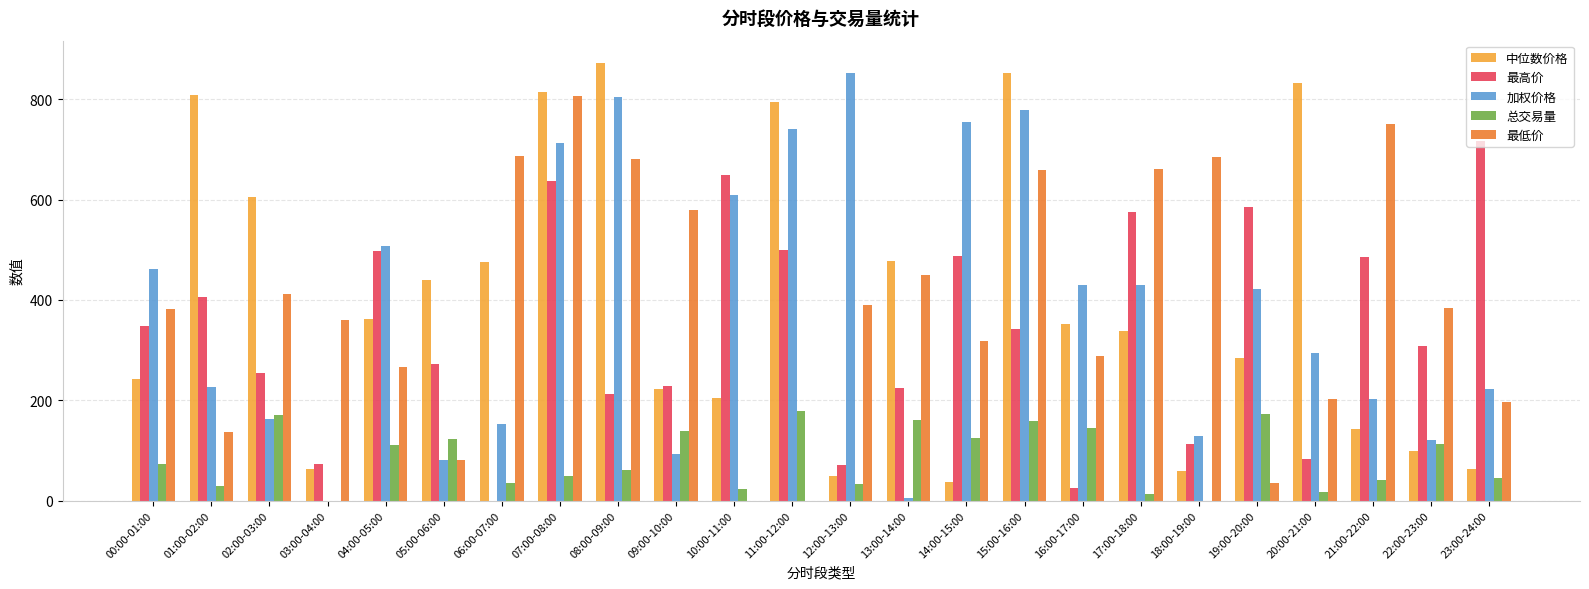

What is the approximate value of 加权价格 at 23:00-24:00?

222.6